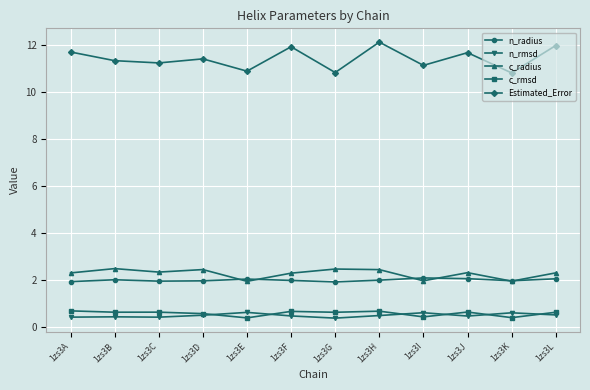

Which category has the highest value across all series?

1zs3H